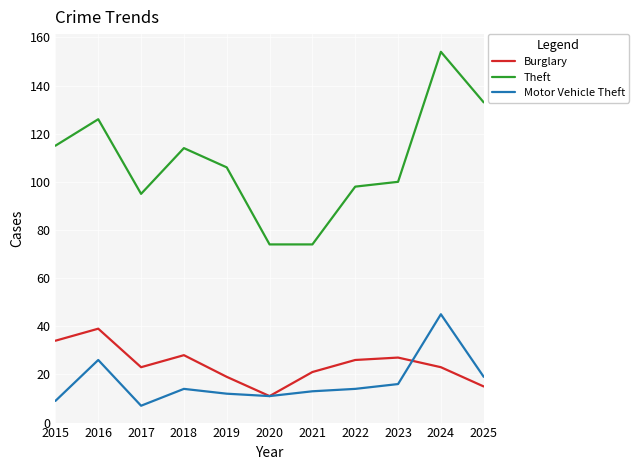

Read the Burglary value at 2023.

27